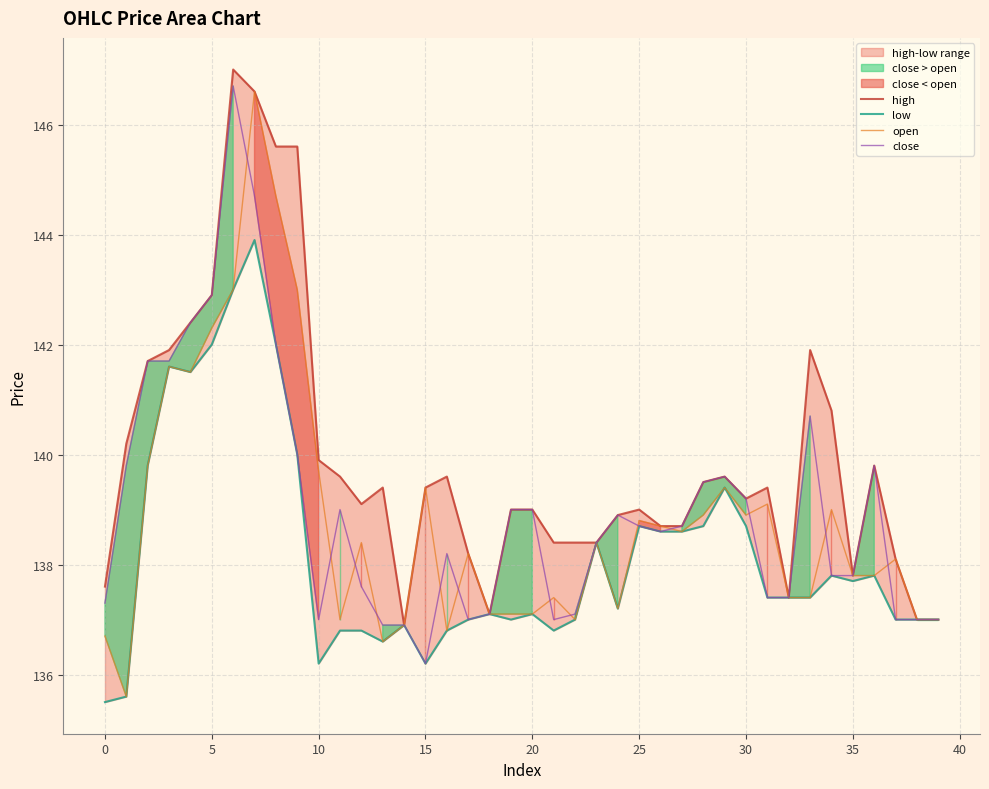

What is the difference between the open values at 10 and 5?

2.6